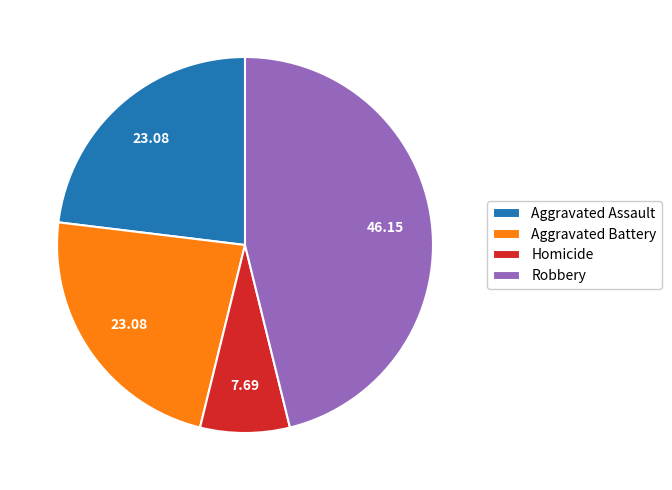

Which has a higher value, Aggravated Assault or Homicide?

Aggravated Assault